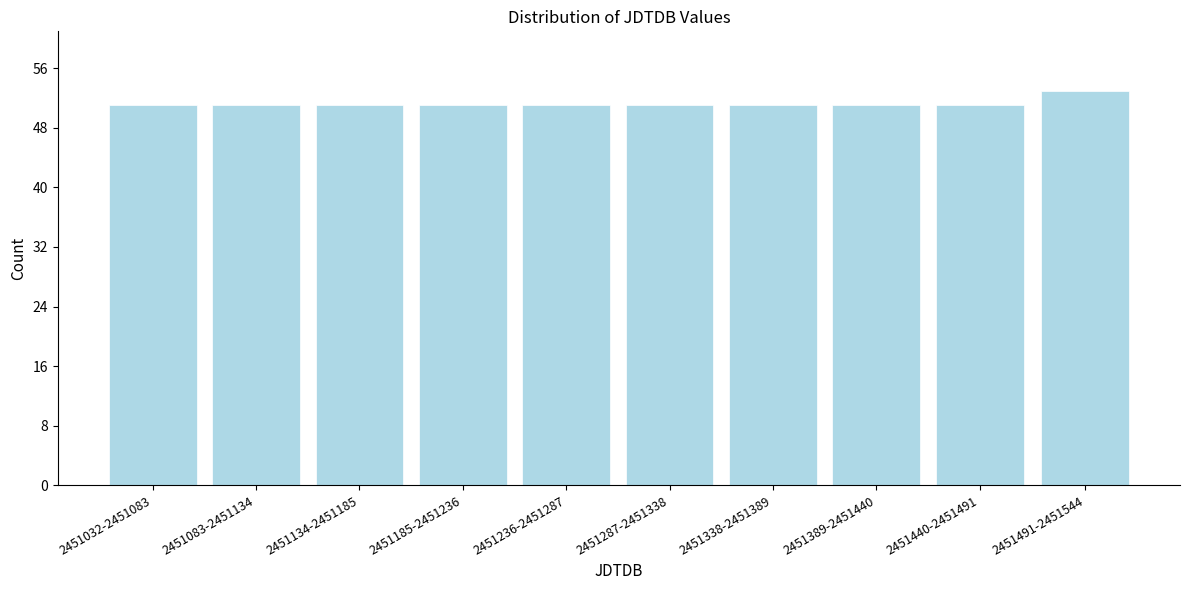

Reading left to right, extract all data points from this chart.

51	51	51	51	51	51	51	51	51	53